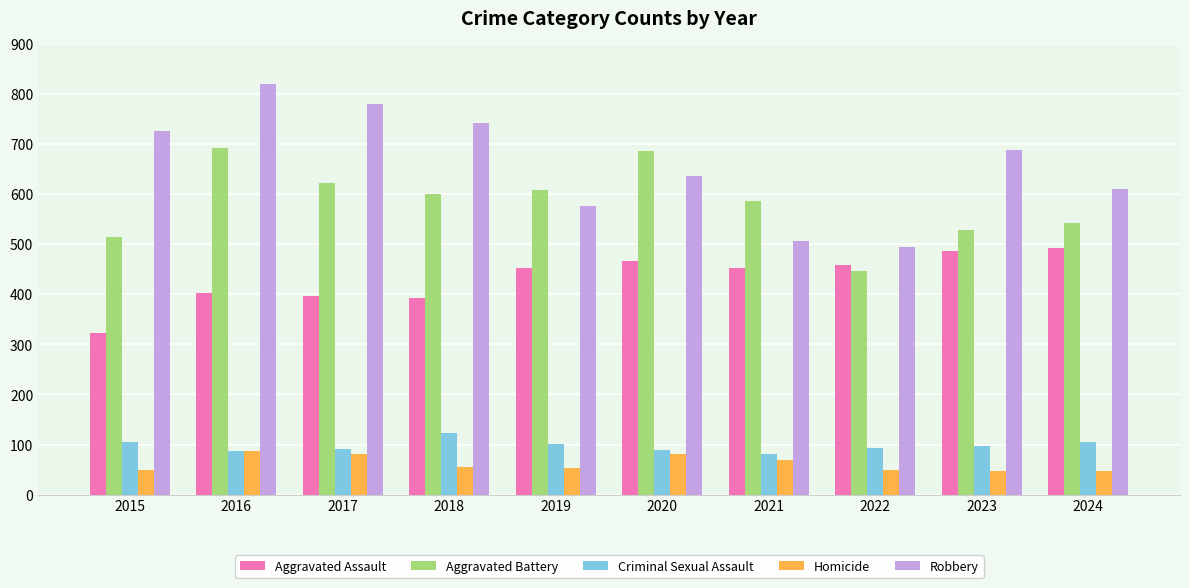

Rank the series by their maximum value, from highest to lowest.

Robbery, Aggravated Battery, Aggravated Assault, Criminal Sexual Assault, Homicide